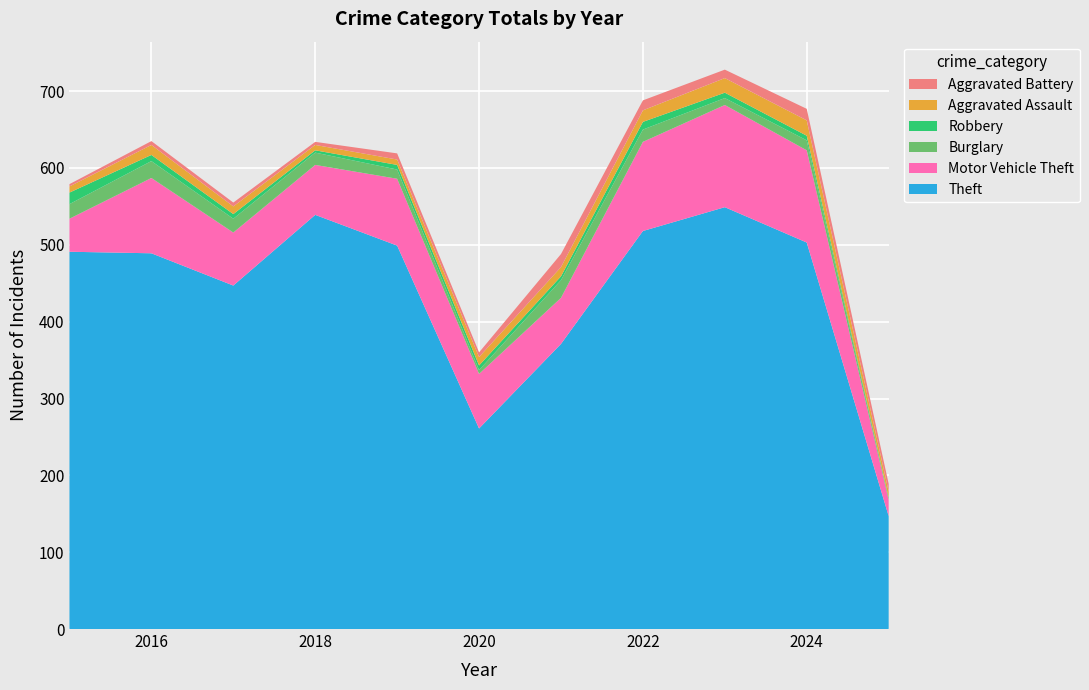

Reading left to right, what are all the values shown in this chart?

Theft: 491	489	447	539	499	261	371	518	549	503	147
Motor Vehicle Theft: 43	98	69	65	87	71	60	116	133	120	21
Burglary: 19	22	18	16	12	5	23	16	9	13	2
Robbery: 15	8	6	3	6	6	5	10	7	6	1
Aggravated Assault: 8	13	10	7	7	11	12	15	19	20	8
Aggravated Battery: 3	5	5	4	8	6	17	13	11	15	10